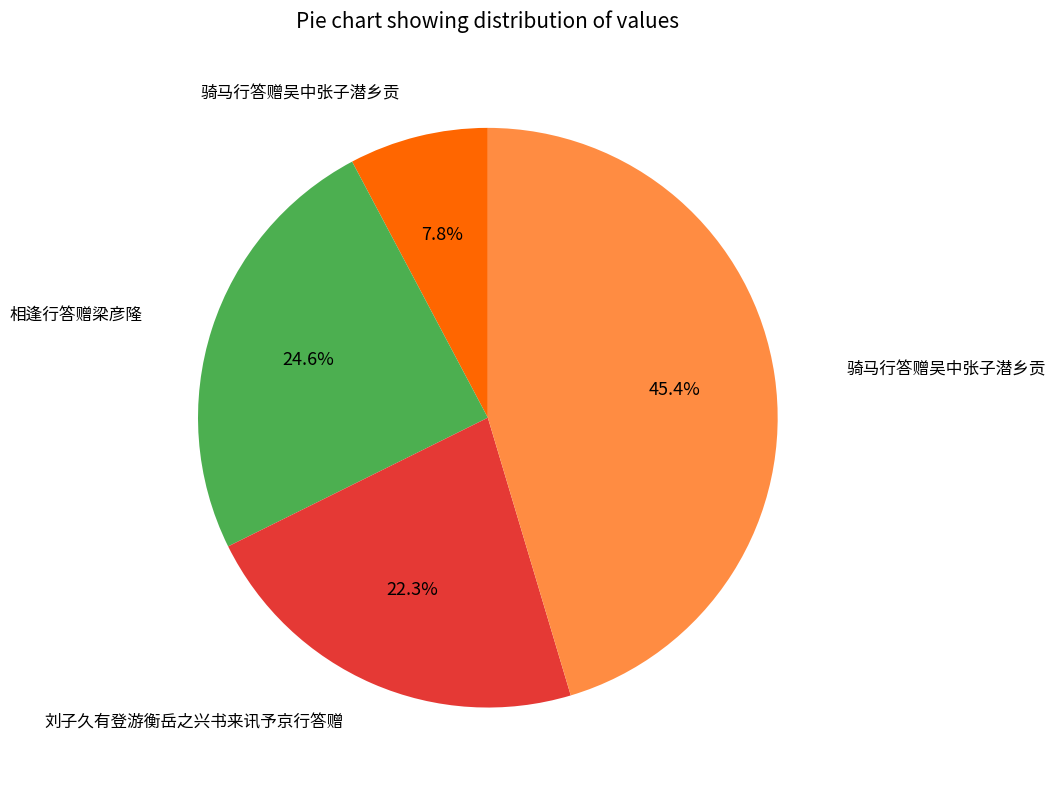

To the nearest percent, what is the average slice percentage?

25%